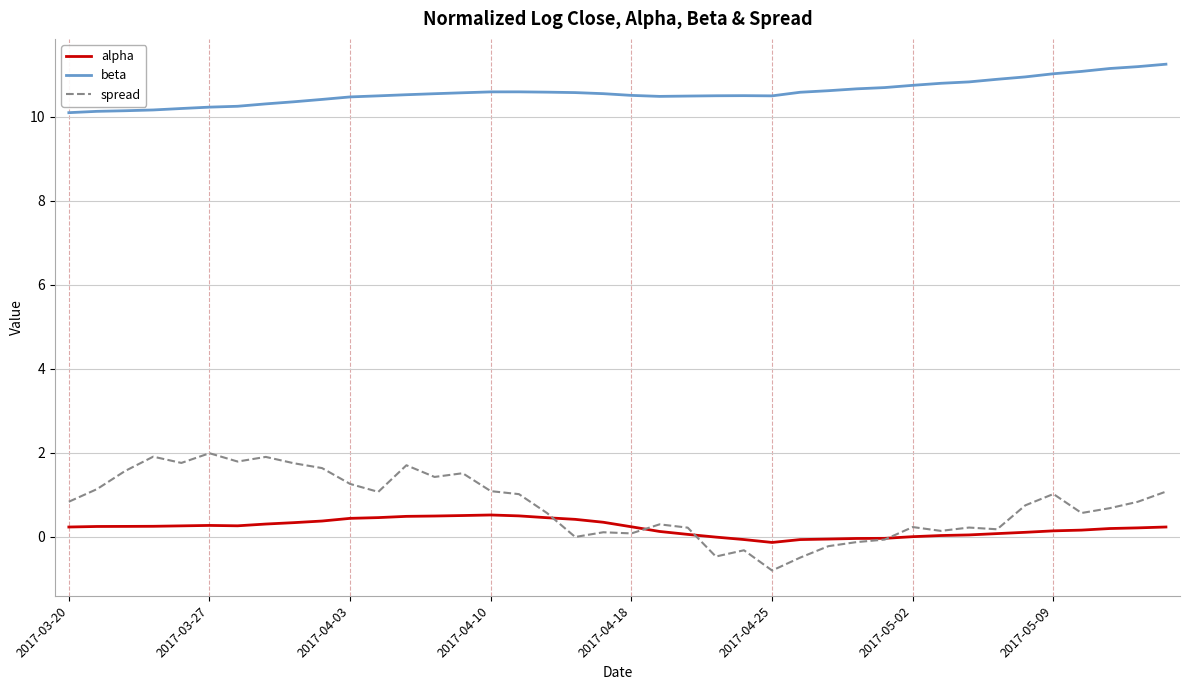

Which series has the widest spread of values?

spread